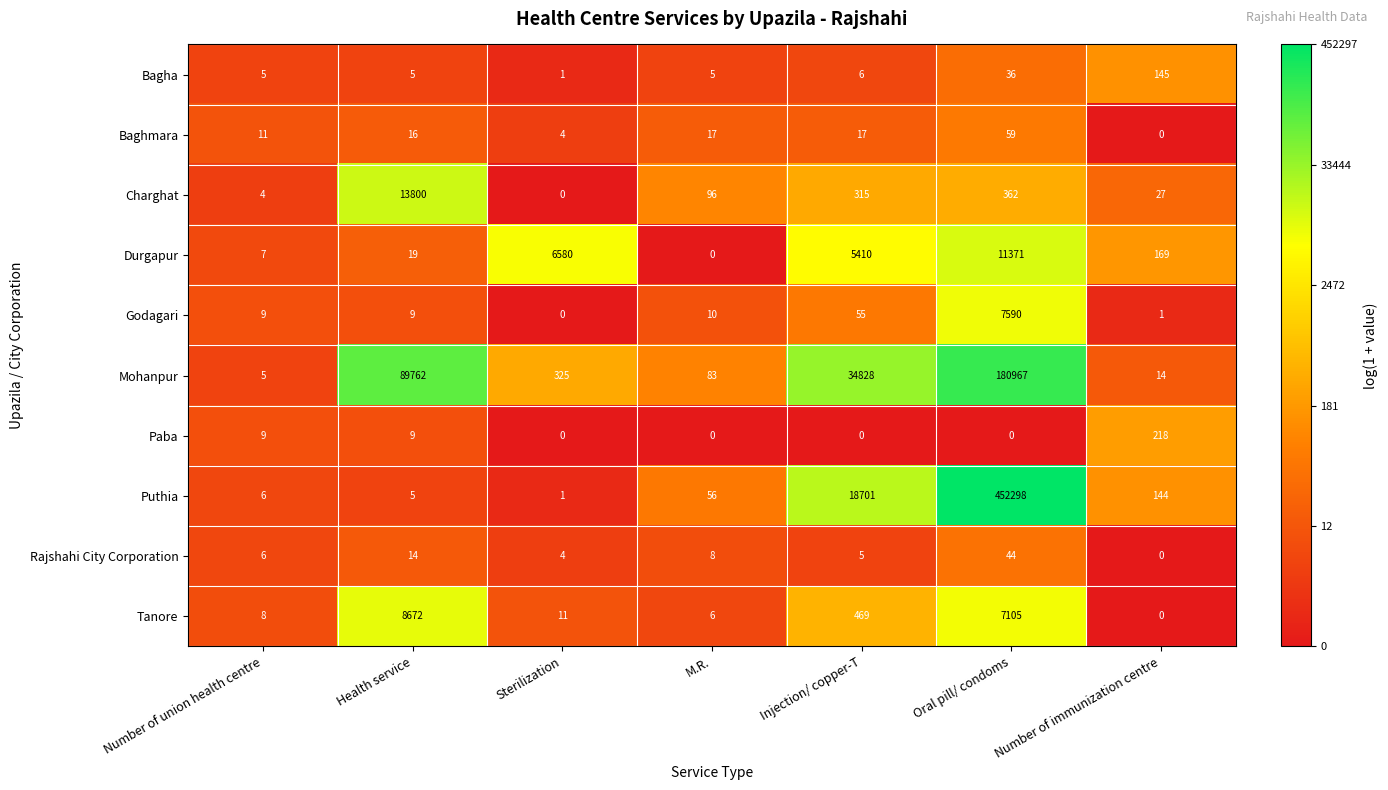

What value does the Durgapur series have at Oral pill/ condoms?

11371